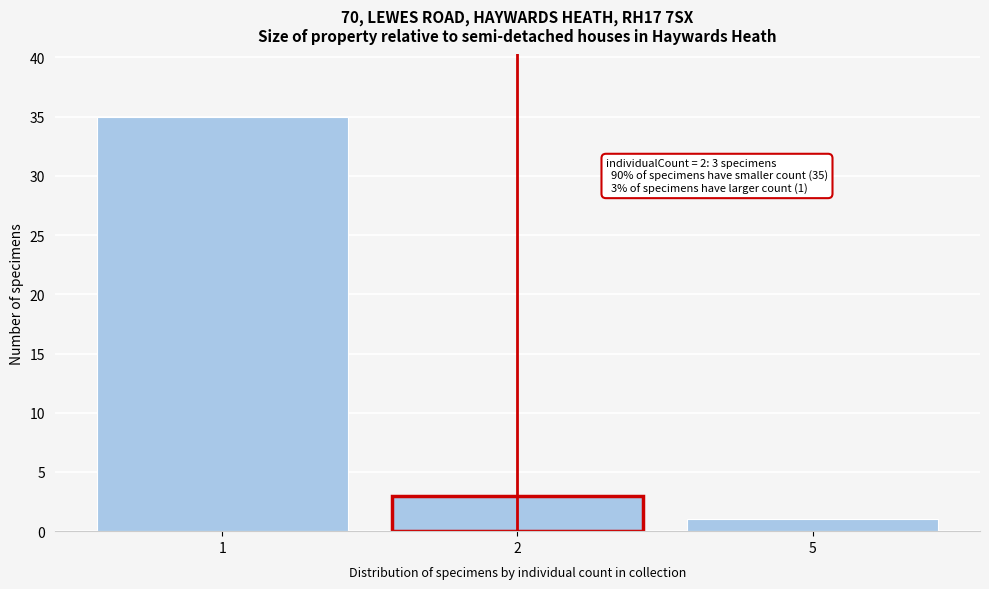

Reading left to right, what are all the values shown in this chart?

35	3	1